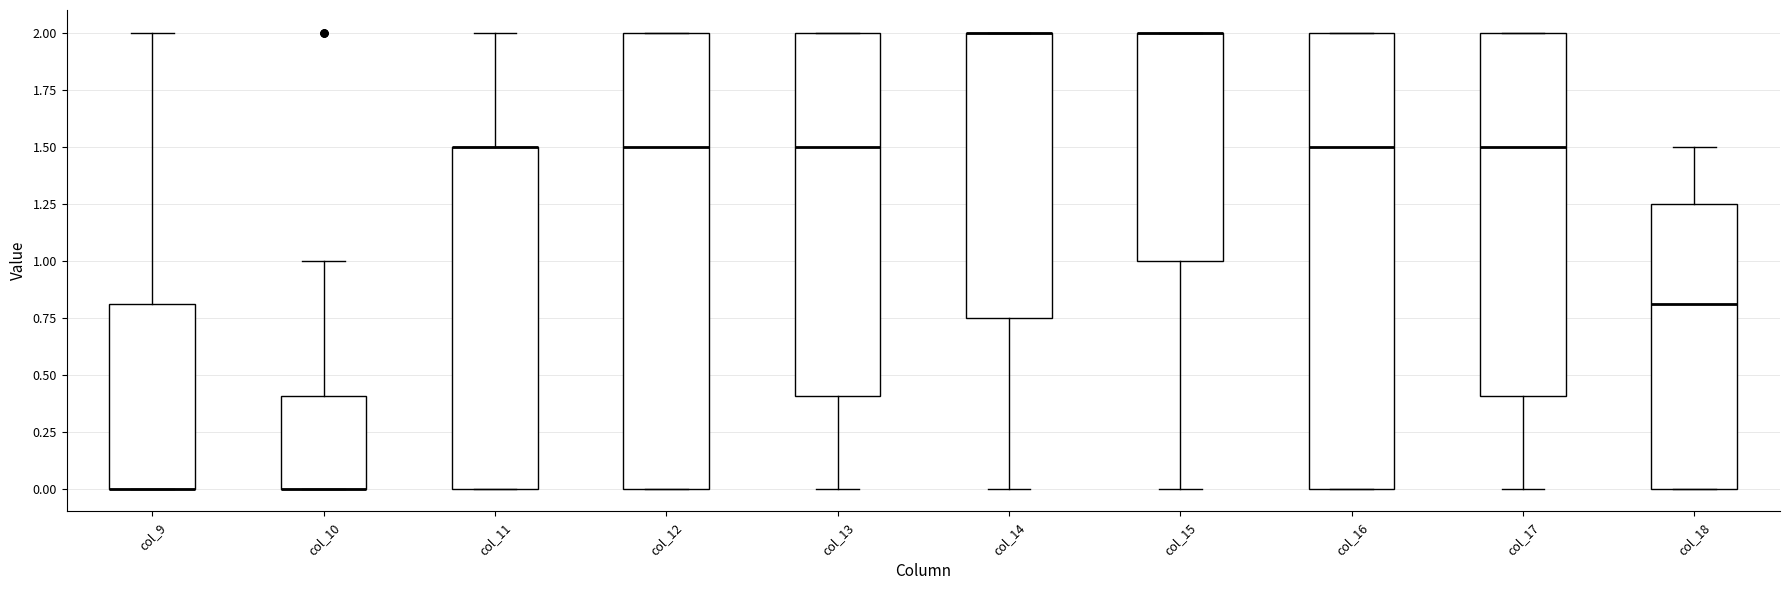

Reading left to right, read every box against the y-axis: the position of its median line, the range the box covers, and the ends of its whiskers. The values are not printed on the chart, so give them approximately, as read against the axis.

col_9: median 0.00 (drawn on the box's lower edge), box 0.00 to 0.80, whiskers 0.00 to 2.00
col_10: median 0.00 (drawn on the box's lower edge), box 0.00 to 0.40, whiskers 0.00 to 1.00
col_11: median 1.50 (drawn on the box's upper edge), box 0.00 to 1.50, whiskers 0.00 to 2.00
col_12: median 1.50, box 0.00 to 2.00, whiskers 0.00 to 2.00
col_13: median 1.50, box 0.40 to 2.00, whiskers 0.00 to 2.00
col_14: median 2.00 (drawn on the box's upper edge), box 0.75 to 2.00, whiskers 0.00 to 2.00
col_15: median 2.00 (drawn on the box's upper edge), box 1.00 to 2.00, whiskers 0.00 to 2.00
col_16: median 1.50, box 0.00 to 2.00, whiskers 0.00 to 2.00
col_17: median 1.50, box 0.40 to 2.00, whiskers 0.00 to 2.00
col_18: median 0.80, box 0.00 to 1.25, whiskers 0.00 to 1.50